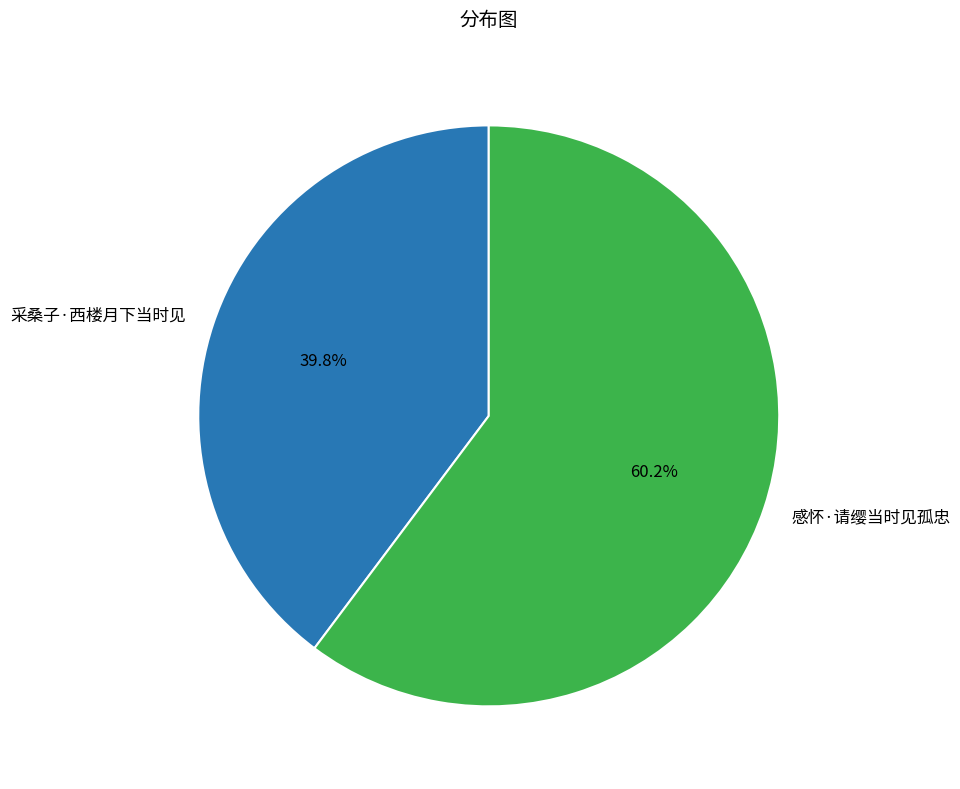

To the nearest percent, what is the difference between the largest and smallest slice percentages?

20%